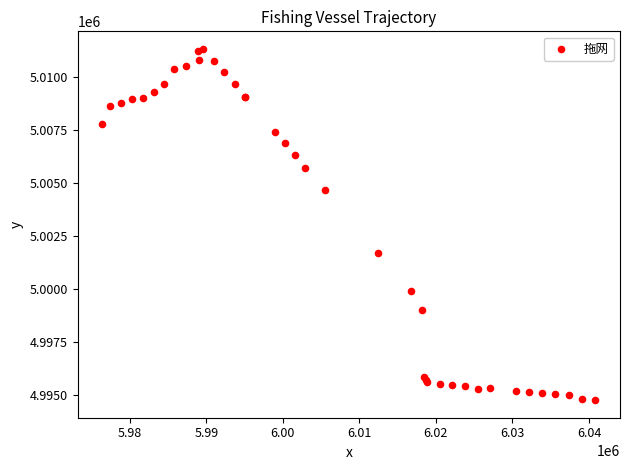

What Y value in the scatter plot is closest to 5003046?

5001696.9